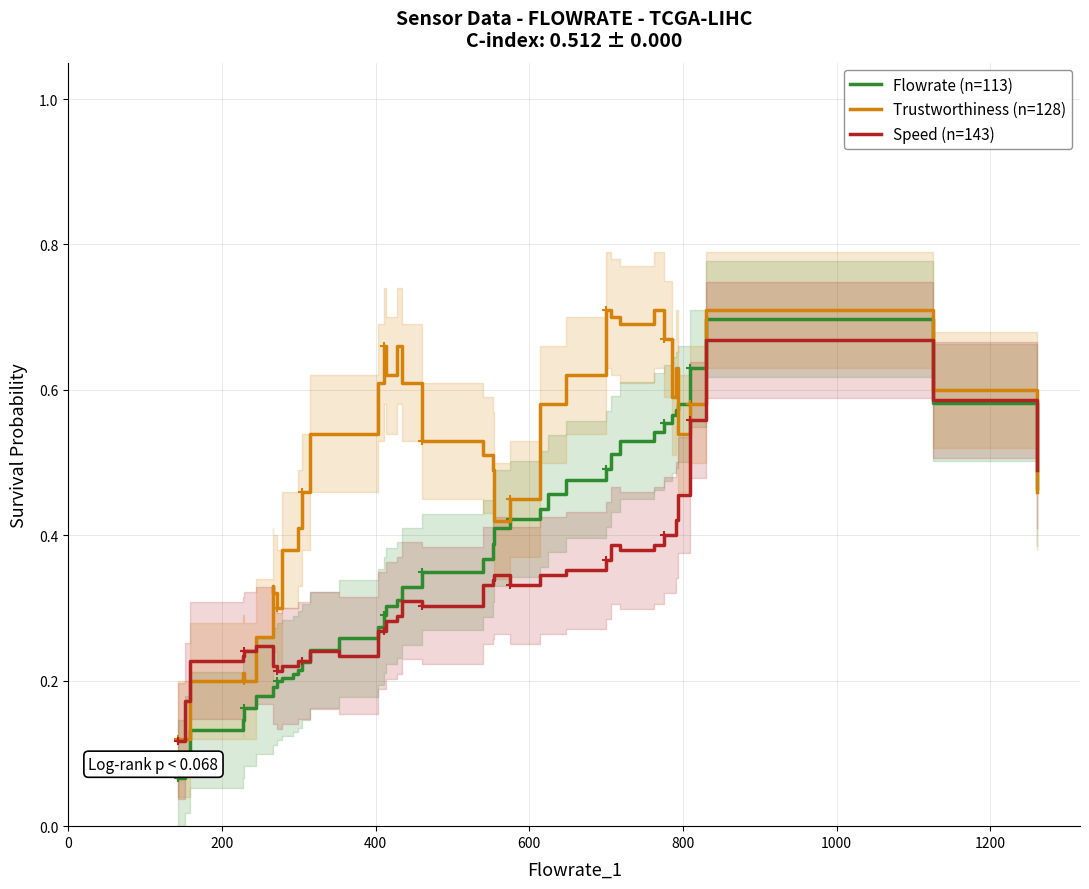

How many distinct data groups are displayed?

3